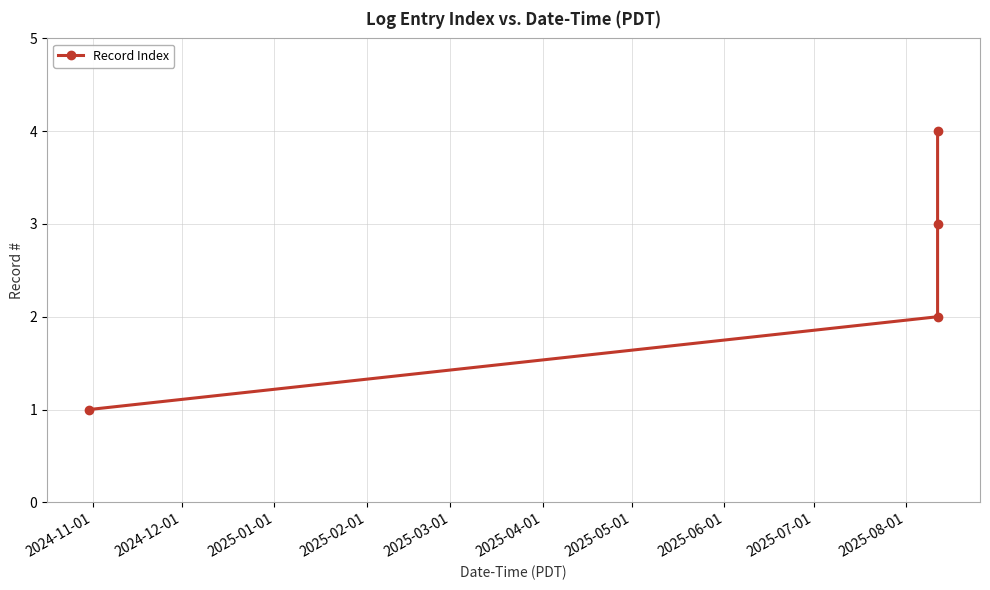

What is the difference between the maximum and minimum values?

3